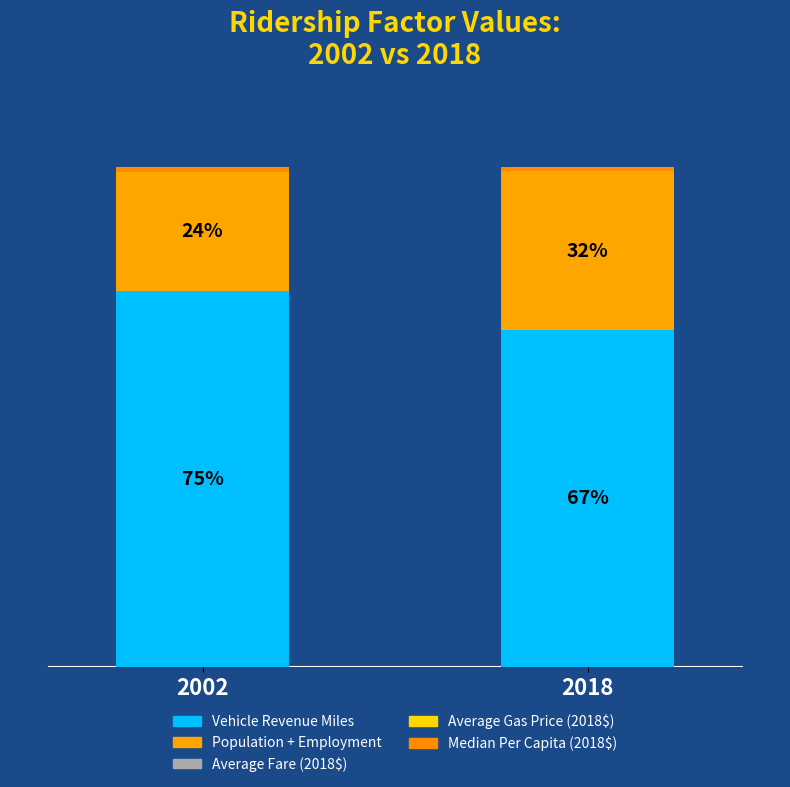

Are the bars horizontal?

No